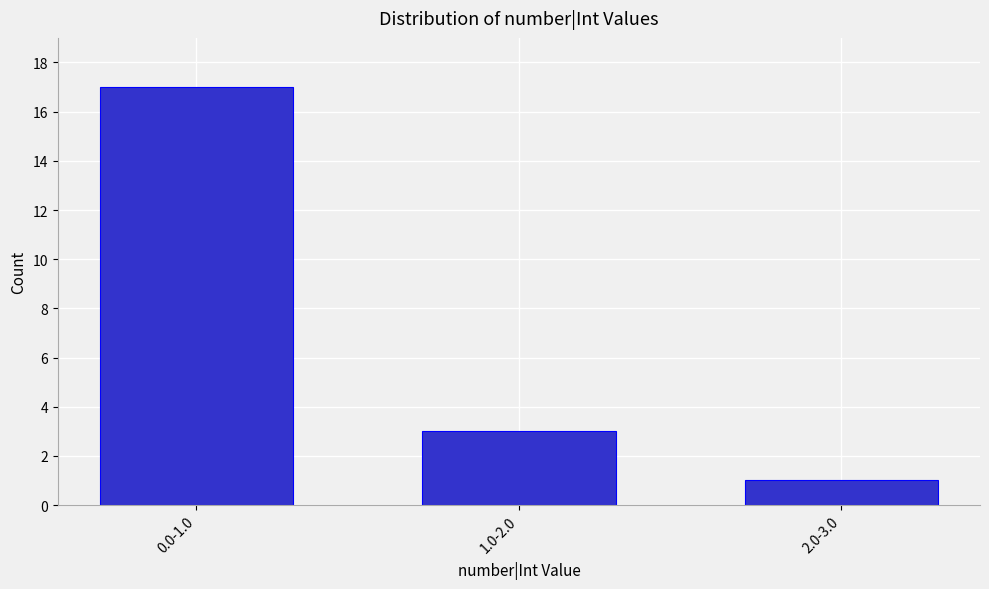

Reading left to right, transcribe all the data shown in this chart.

17	3	1